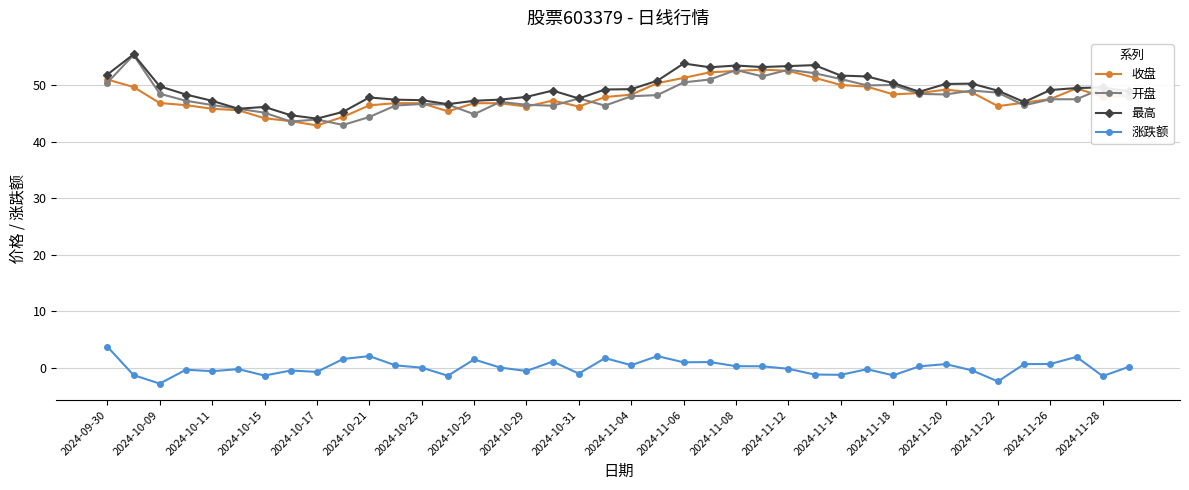

What is the maximum value for 涨跌额?

3.7